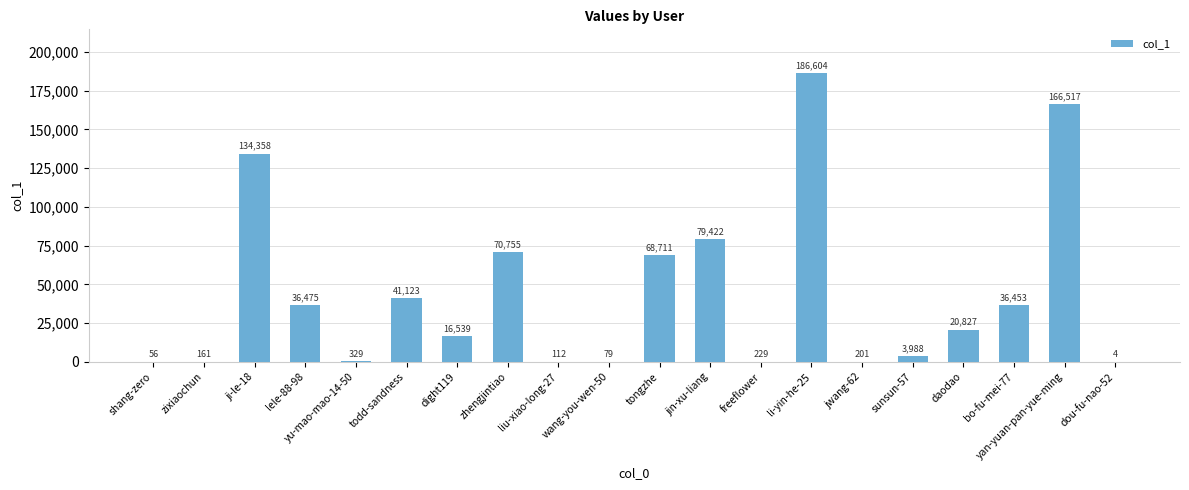

The value at bo-fu-mei-77 is 65015. True or false?

False